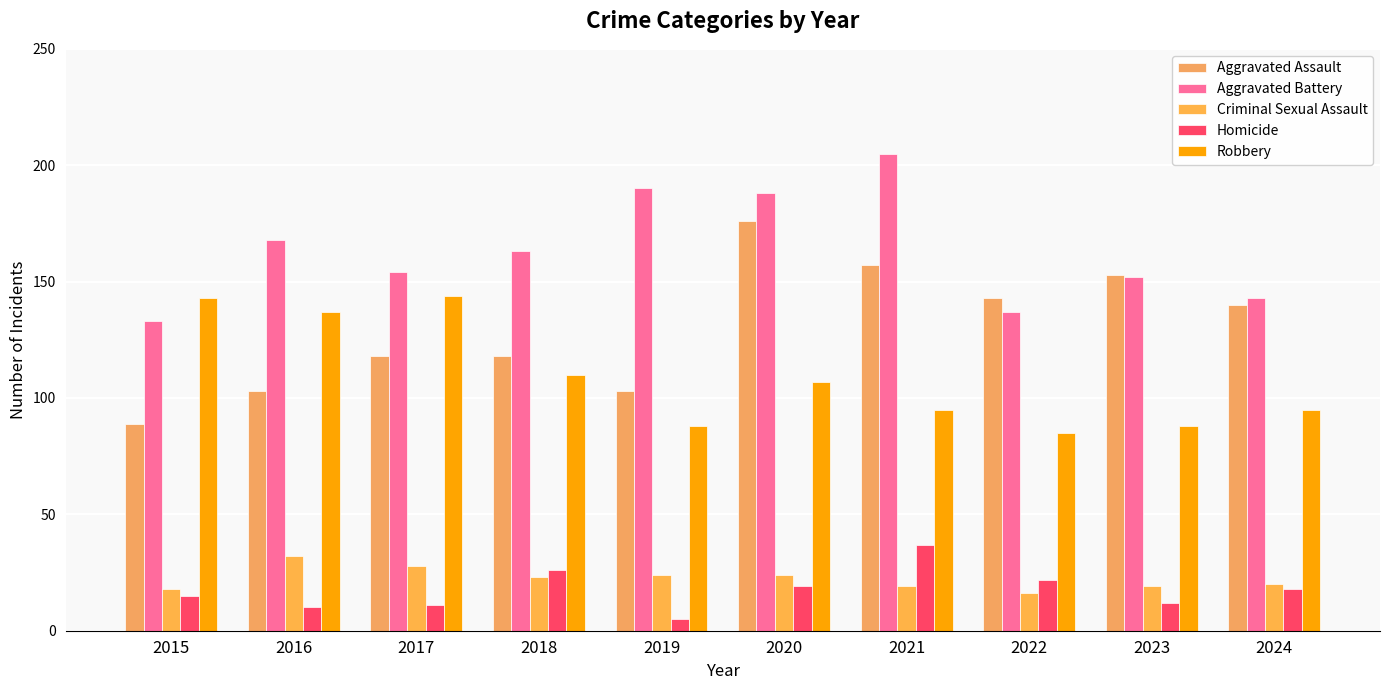

Reading left to right, list all the values displayed in this chart.

Aggravated Assault: 2015=89	2016=103	2017=118	2018=118	2019=103	2020=176	2021=157	2022=143	2023=153	2024=140
Aggravated Battery: 2015=133	2016=168	2017=154	2018=163	2019=190	2020=188	2021=205	2022=137	2023=152	2024=143
Criminal Sexual Assault: 2015=18	2016=32	2017=28	2018=23	2019=24	2020=24	2021=19	2022=16	2023=19	2024=20
Homicide: 2015=15	2016=10	2017=11	2018=26	2019=5	2020=19	2021=37	2022=22	2023=12	2024=18
Robbery: 2015=143	2016=137	2017=144	2018=110	2019=88	2020=107	2021=95	2022=85	2023=88	2024=95